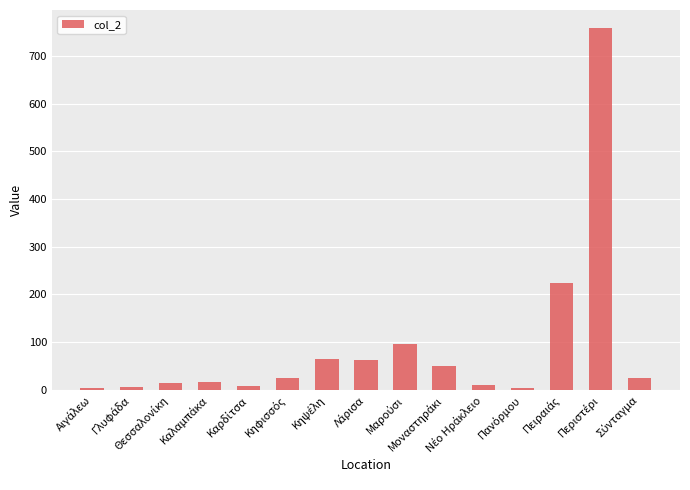

What is the average value?

91.2